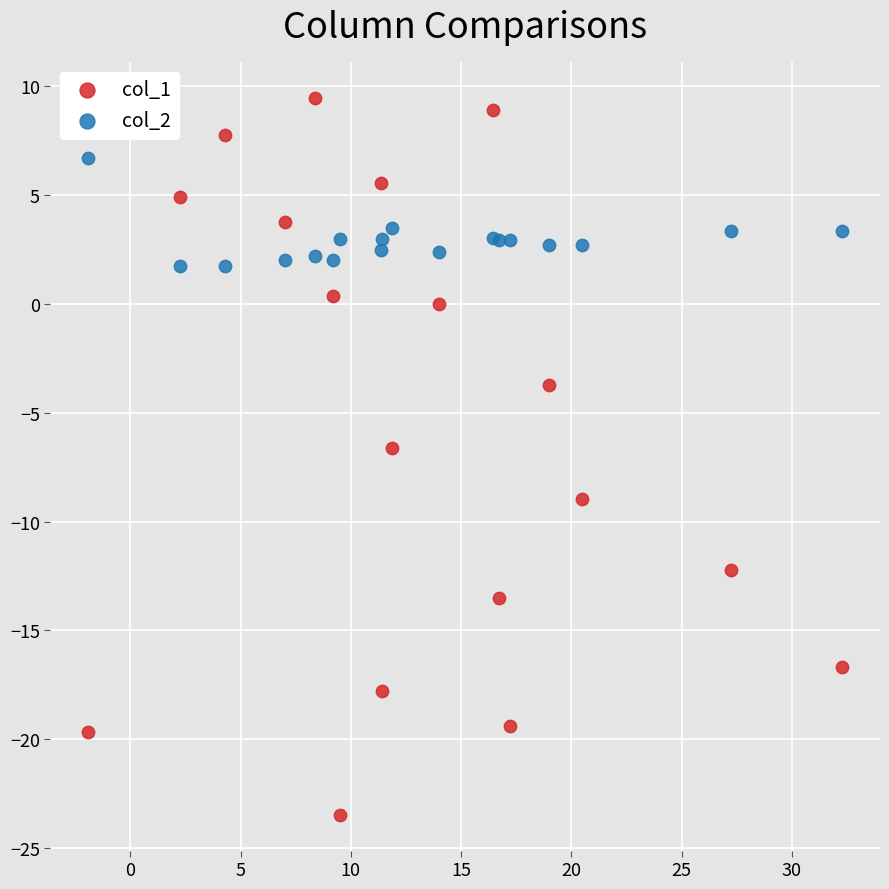

Which series reaches the maximum Y coordinate?

col_1